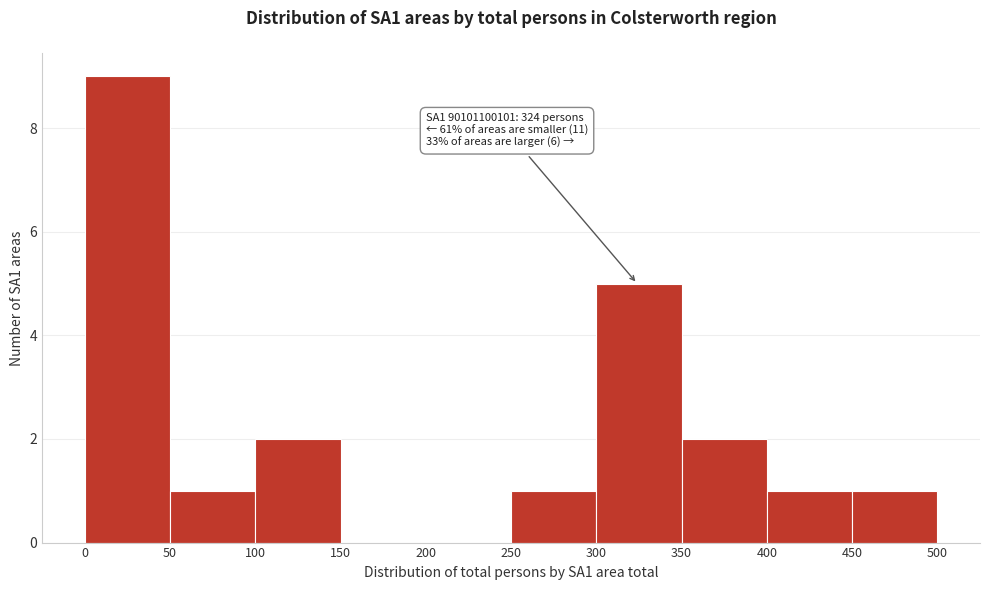

Over which range of the x-axis is the bar tallest?

0 to 50